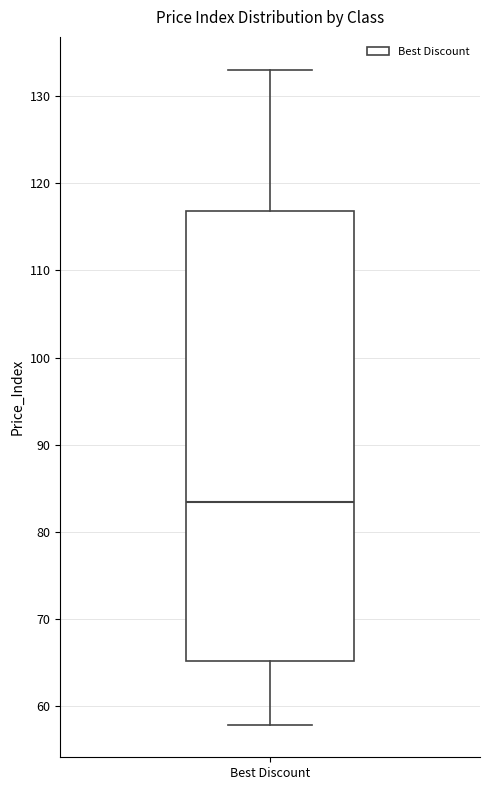

Transcribe this box plot: give where the median line is, the range the box spans, and where the two whiskers end, as read against the y-axis. The values are not printed on the chart, so give them approximately, as read against the axis.

median 83, box 65 to 117, whiskers 58 to 133